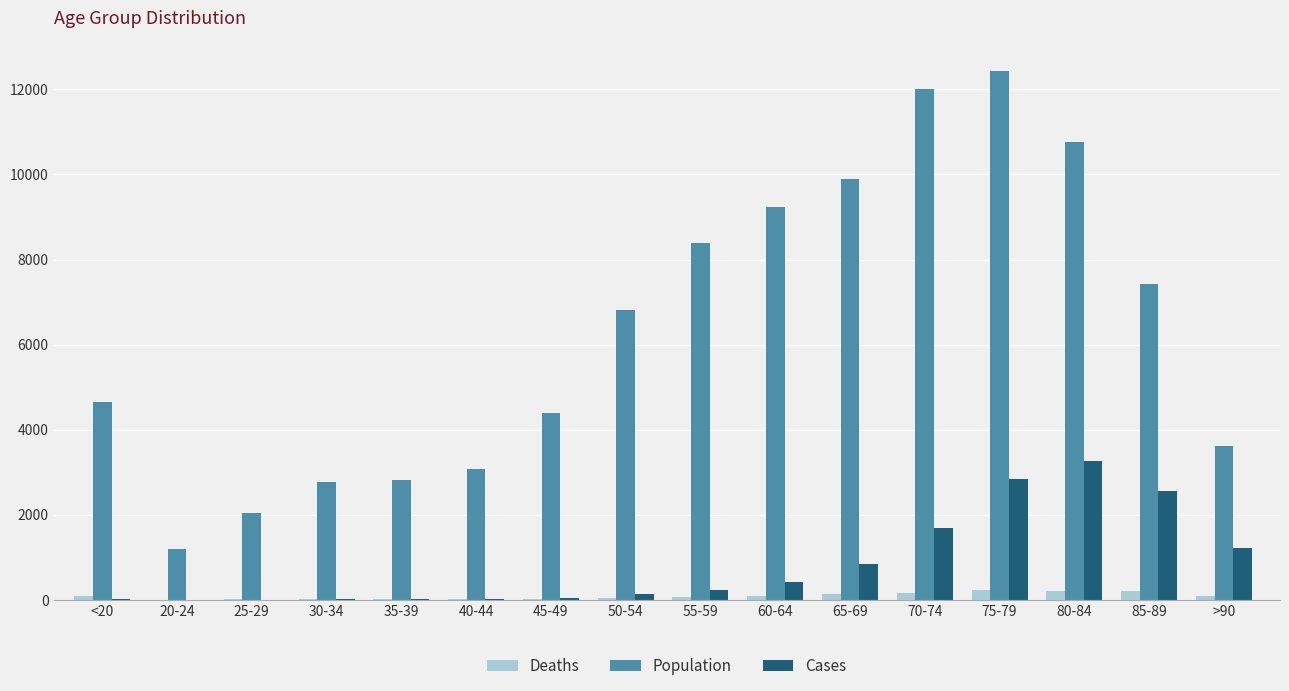

What is the maximum value shown in the chart?

12434